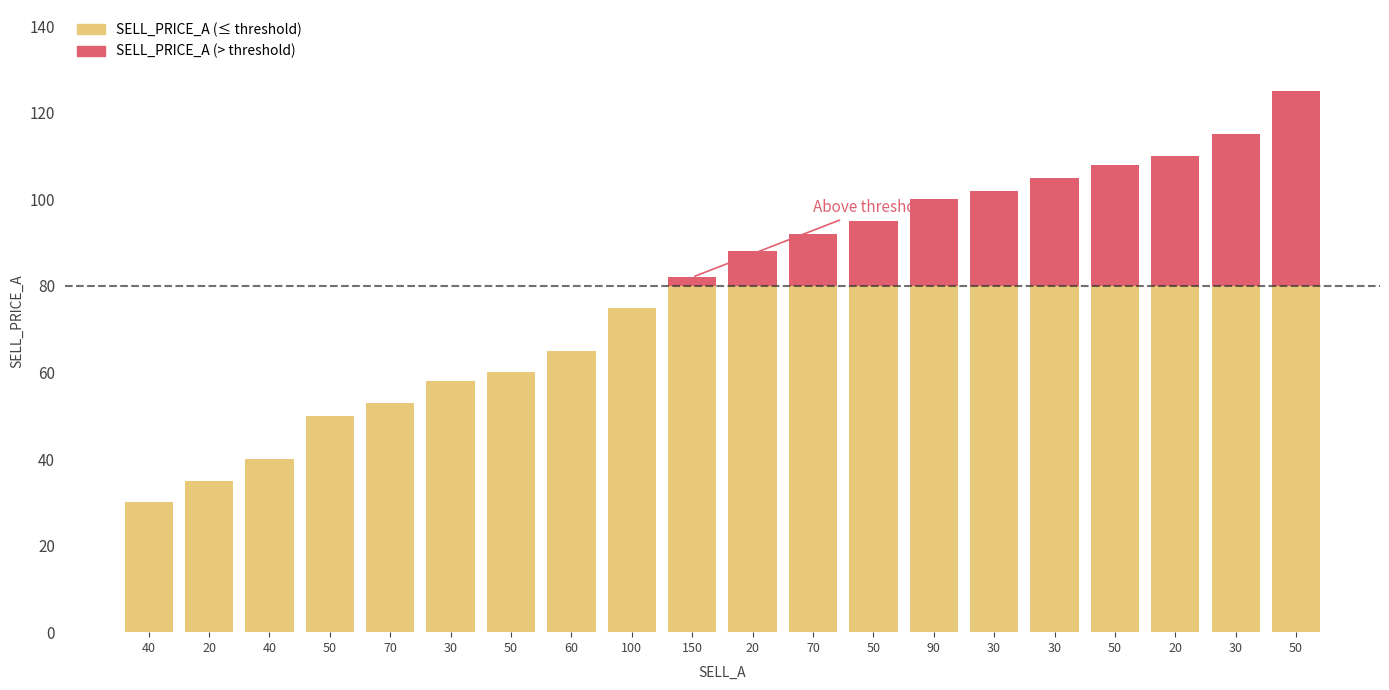

True or false: the data shows 82 at 30.

False